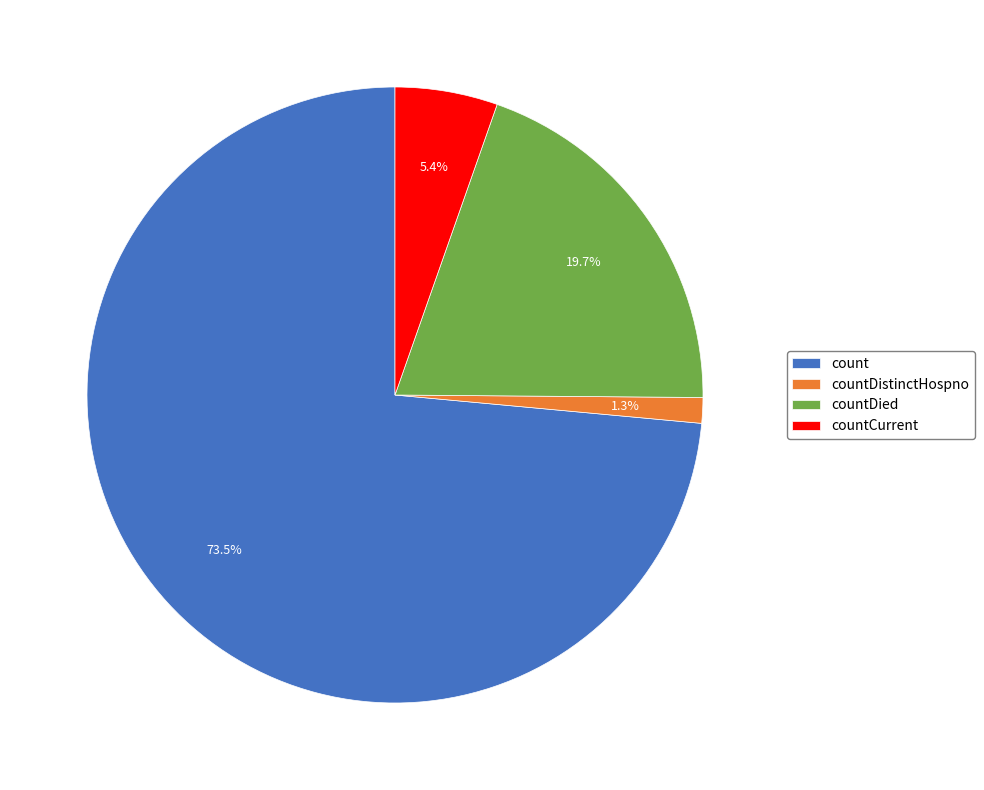

How many slices are in this pie chart?

4